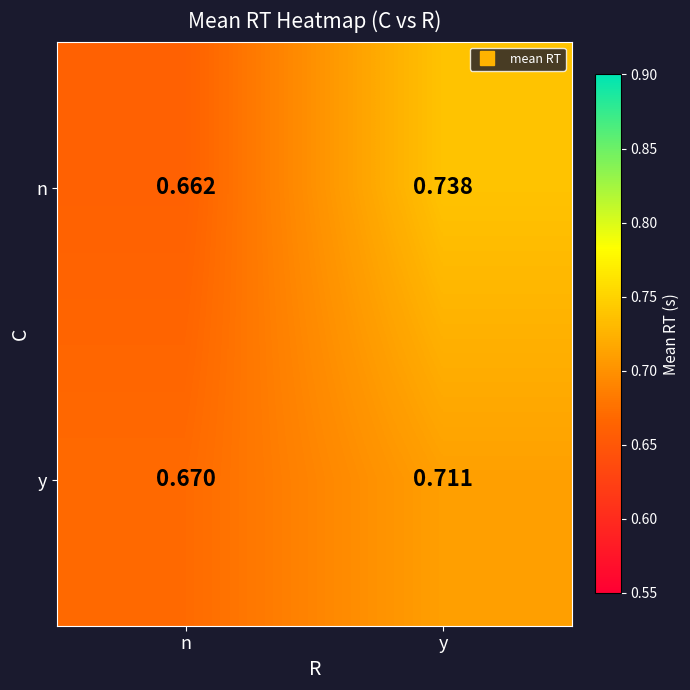

At which label is y closest to 0?

n